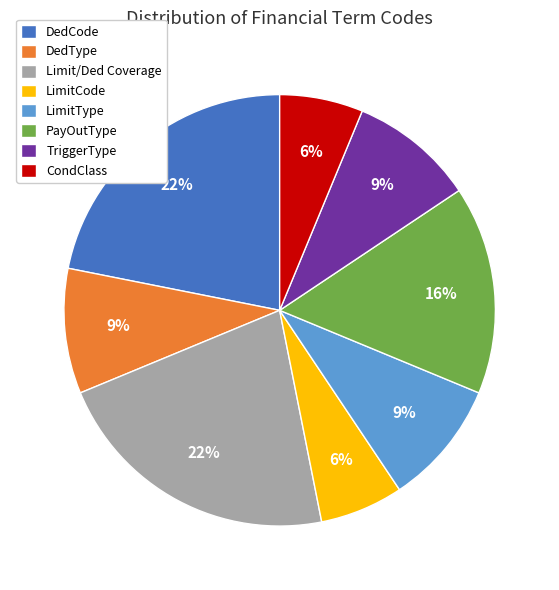

Is it true that DedCode is 22% of the pie?

True